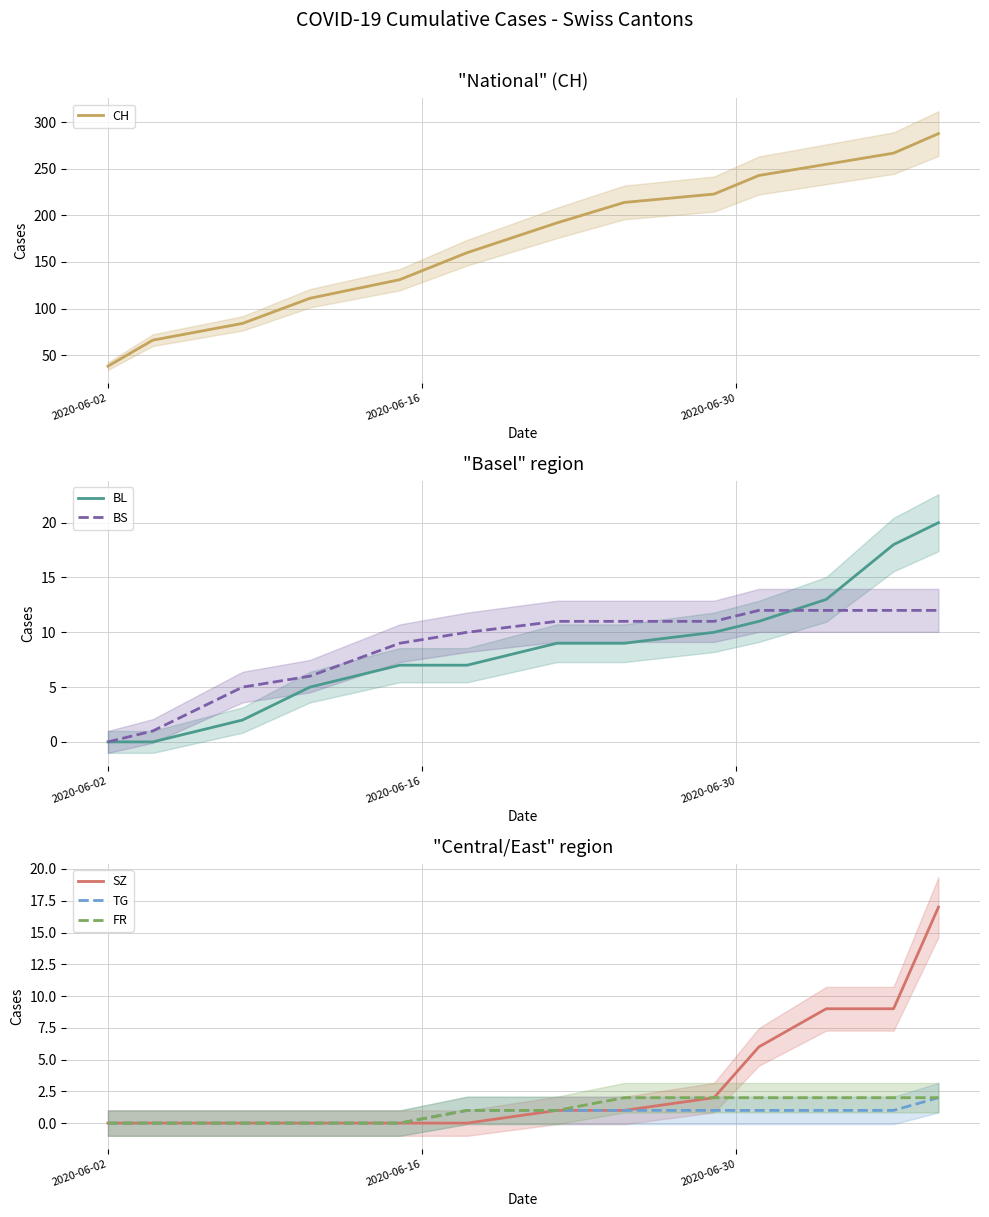

What are all the series names shown in the legend?

CH, BL, BS, SZ, TG, FR